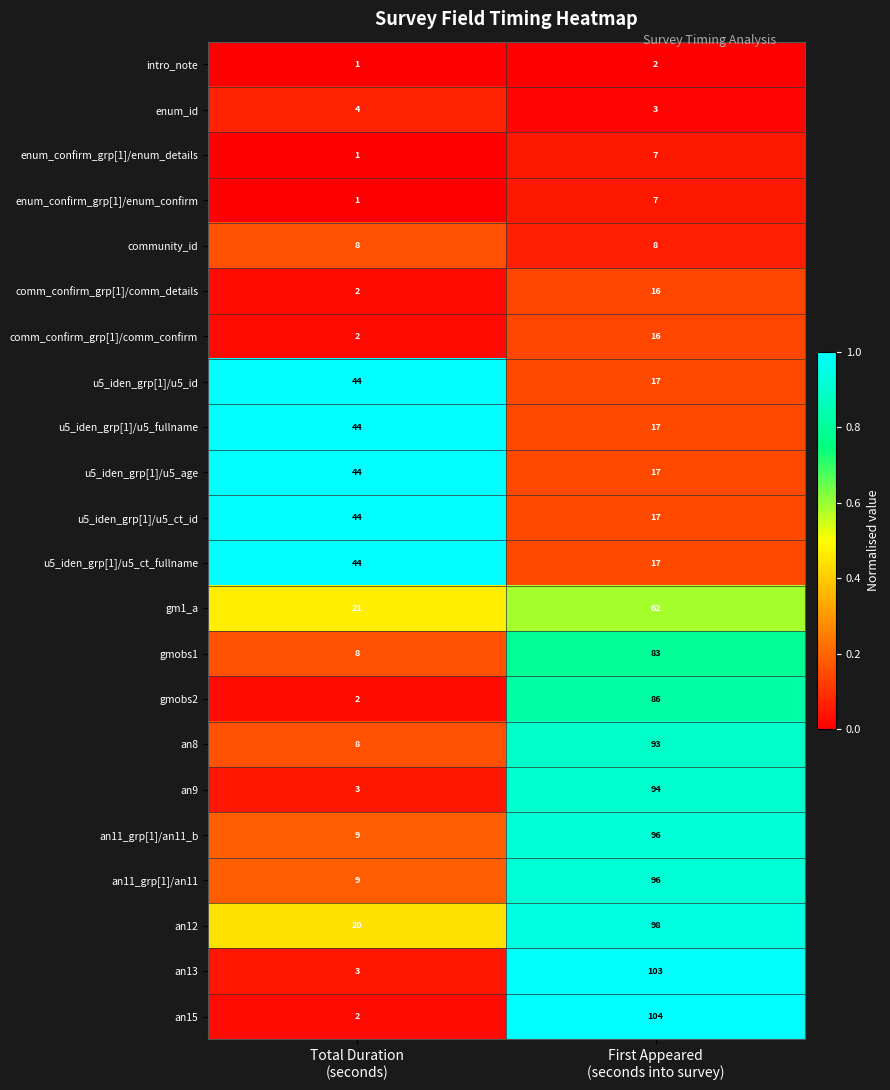

At which category is the sum across all series the highest?

First Appeared
(seconds into survey)